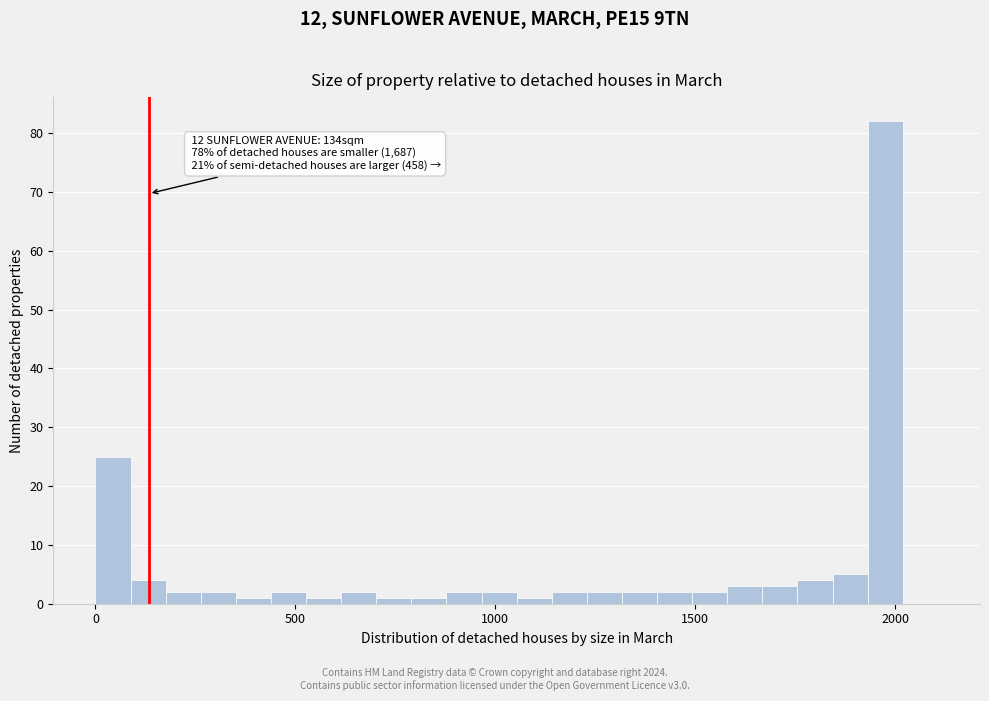

Read against the x-axis, roughly where is the centre of the tallest bar?

2000